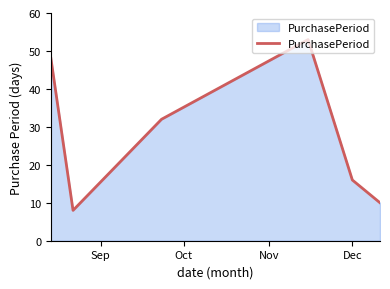

What is the smallest value displayed?

8